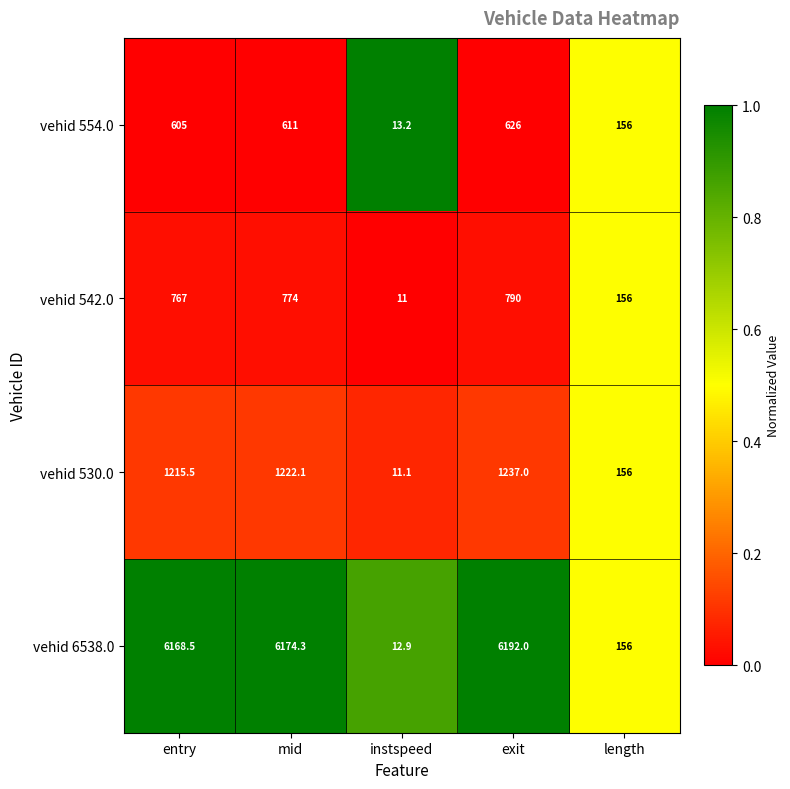

The value of vehid 530.0 at mid is 1222.1. True or false?

True